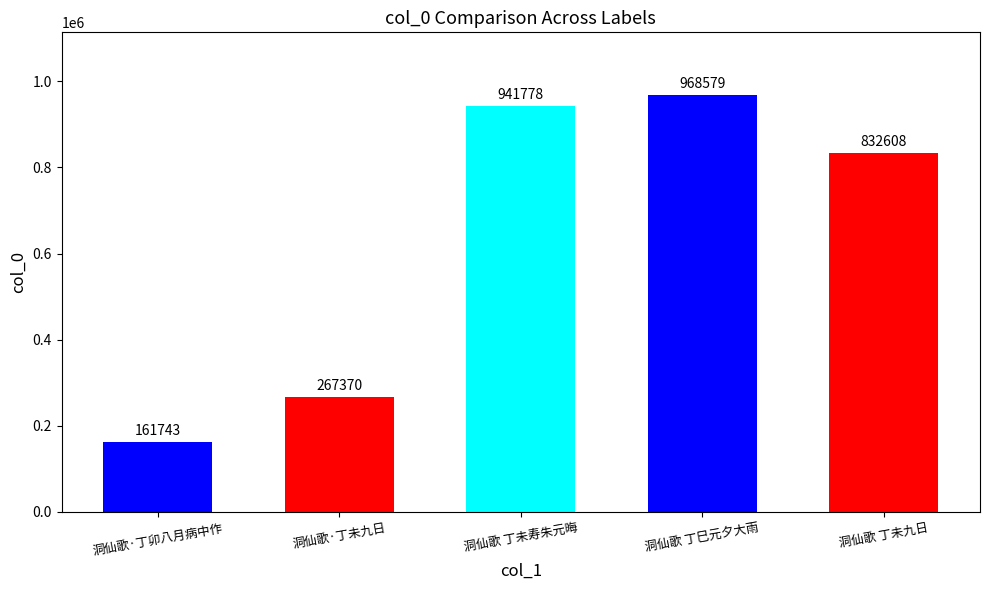

The value at 洞仙歌 丁未寿朱元晦 is 941778. True or false?

True